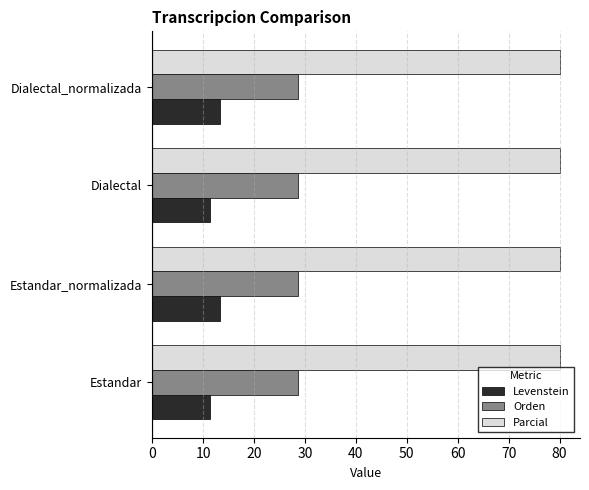

Is the value of Orden at Estandar_normalizada greater than the value of Levenstein at Dialectal_normalizada?

Yes